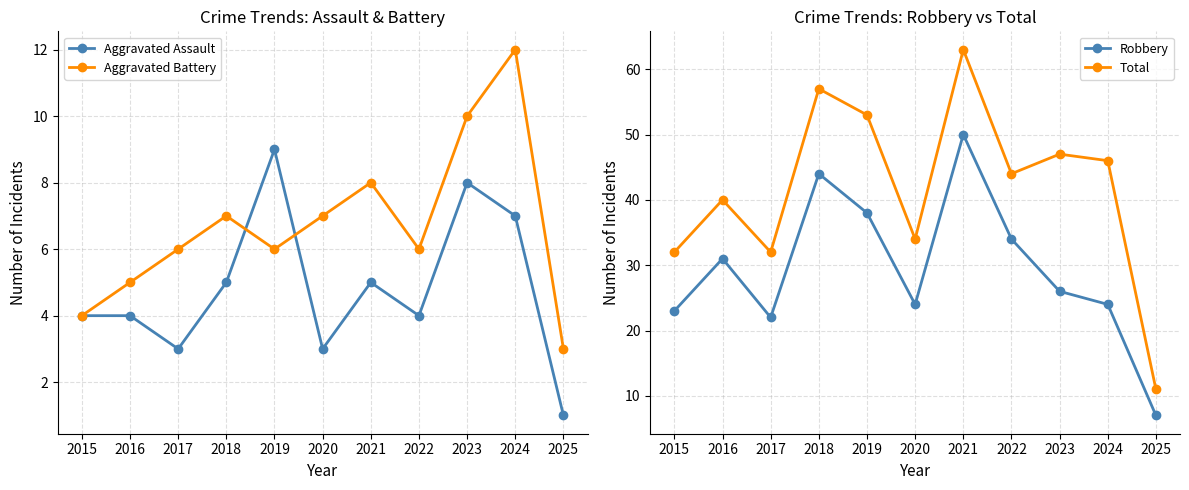

True or false: Aggravated Battery has a value of 5 at 2016.

True